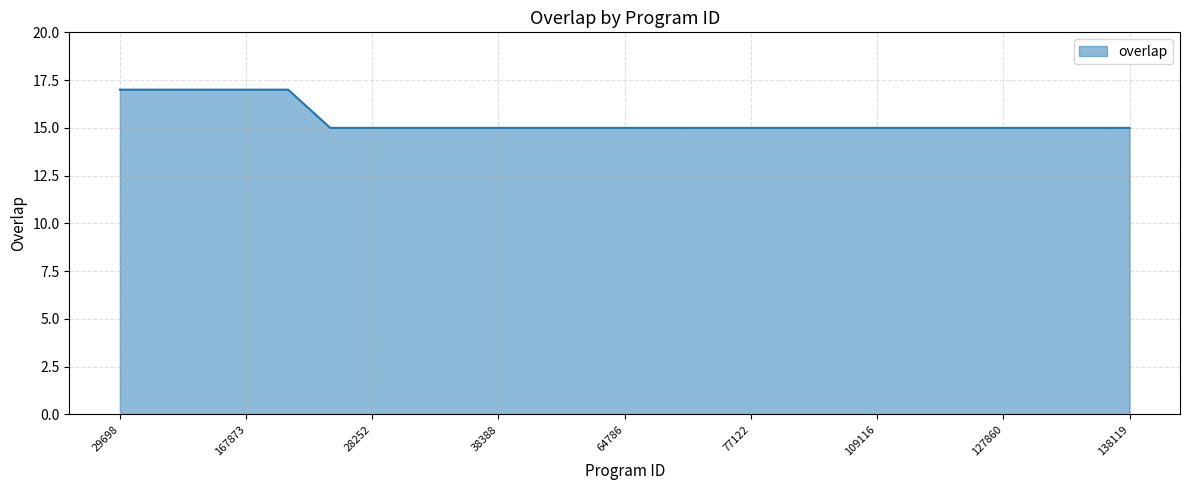

What is the minimum value shown in the chart?

15